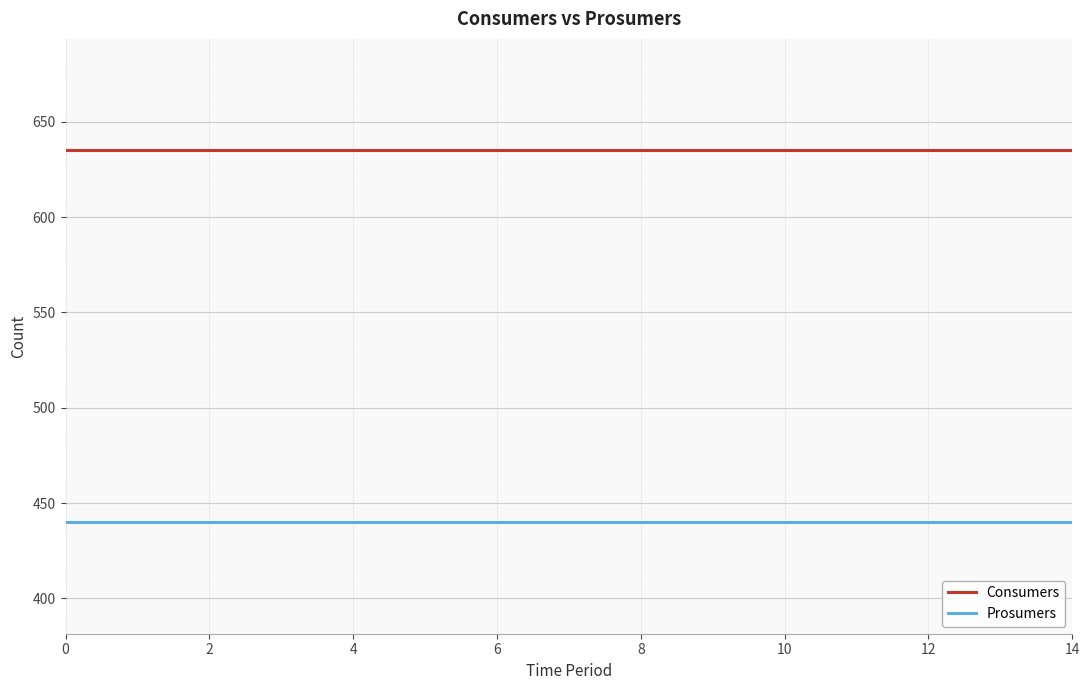

Which series has the largest total across all categories?

Consumers